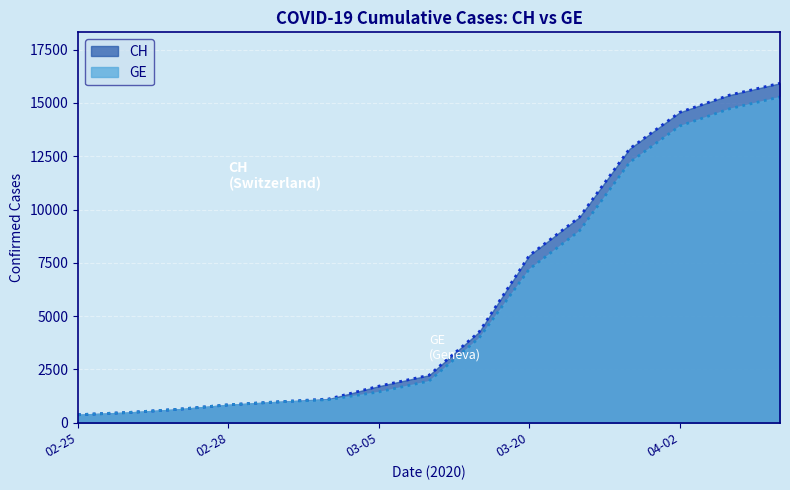

True or false: CH and GE intersect in this chart.

False